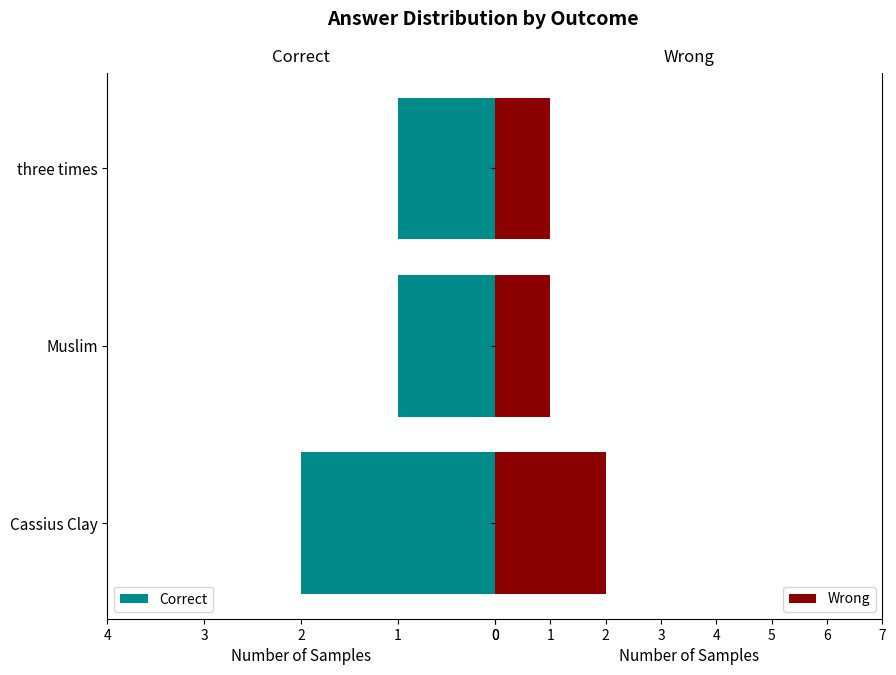

What is the sum of all Wrong values?

4